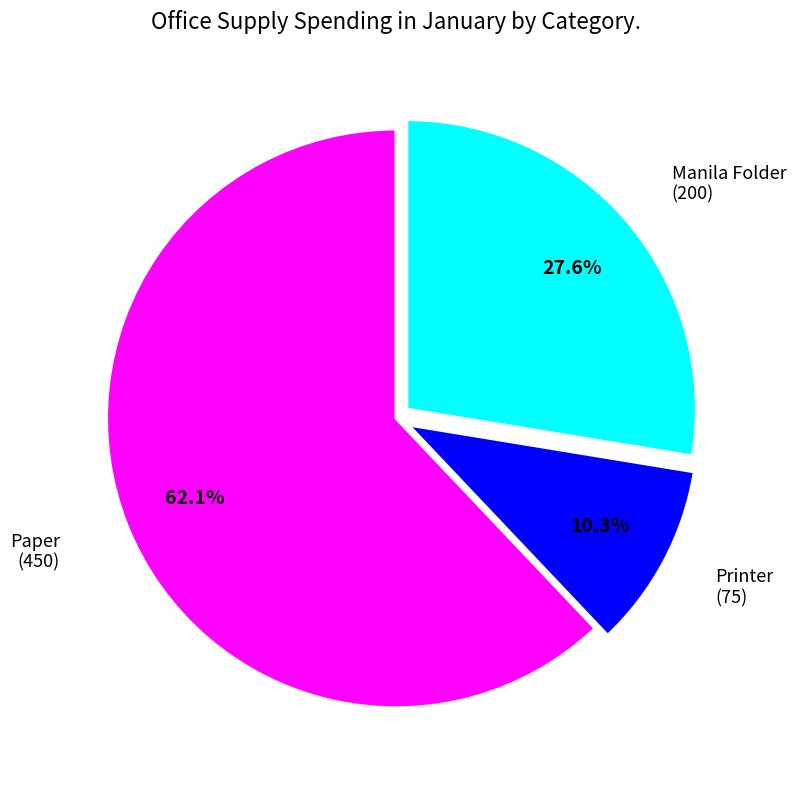

Does any single category account for the majority?

Yes